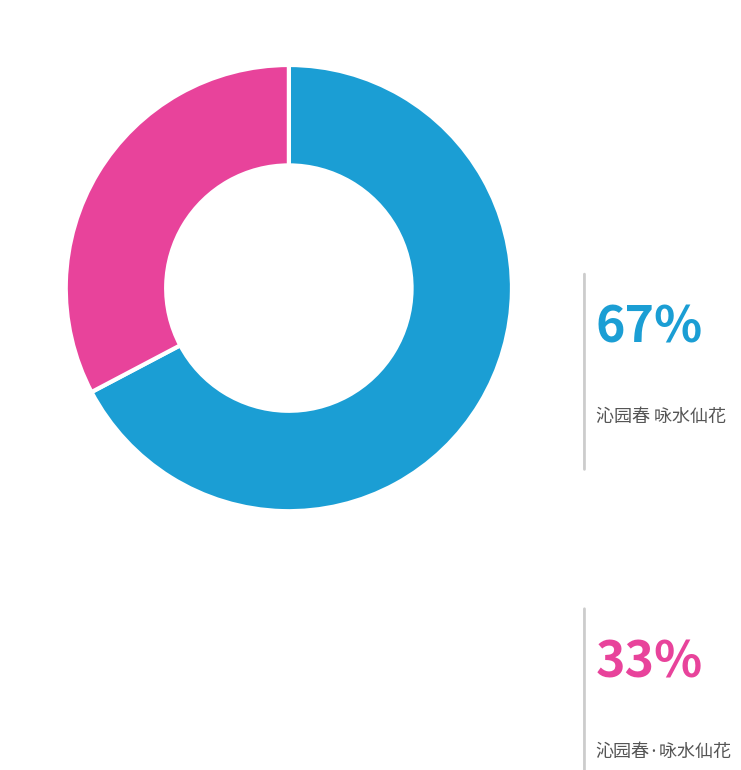

To the nearest percent, what is the average slice percentage?

50%